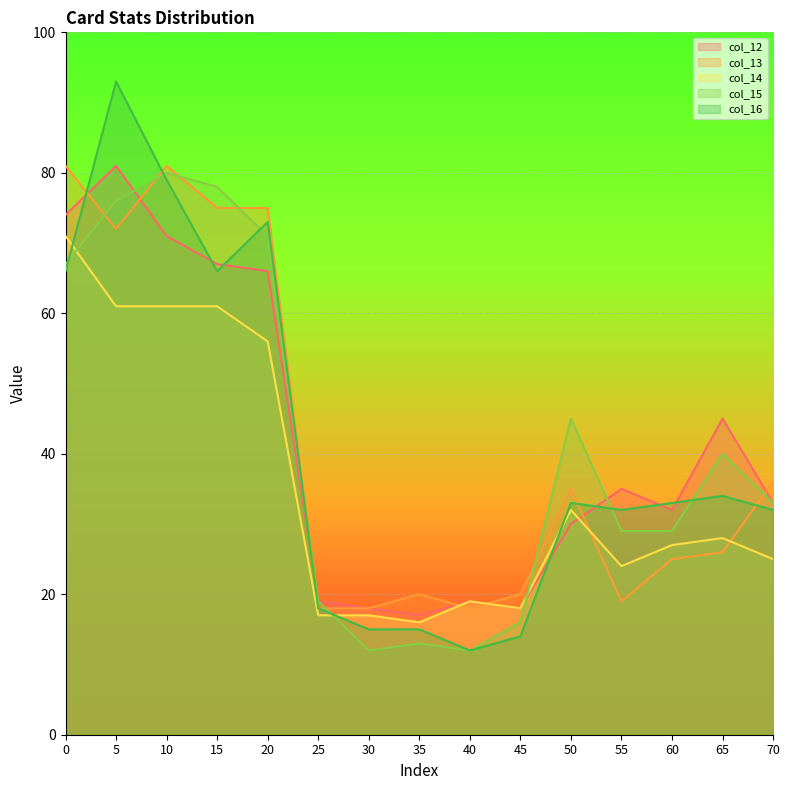

How many data points does each series have?

15